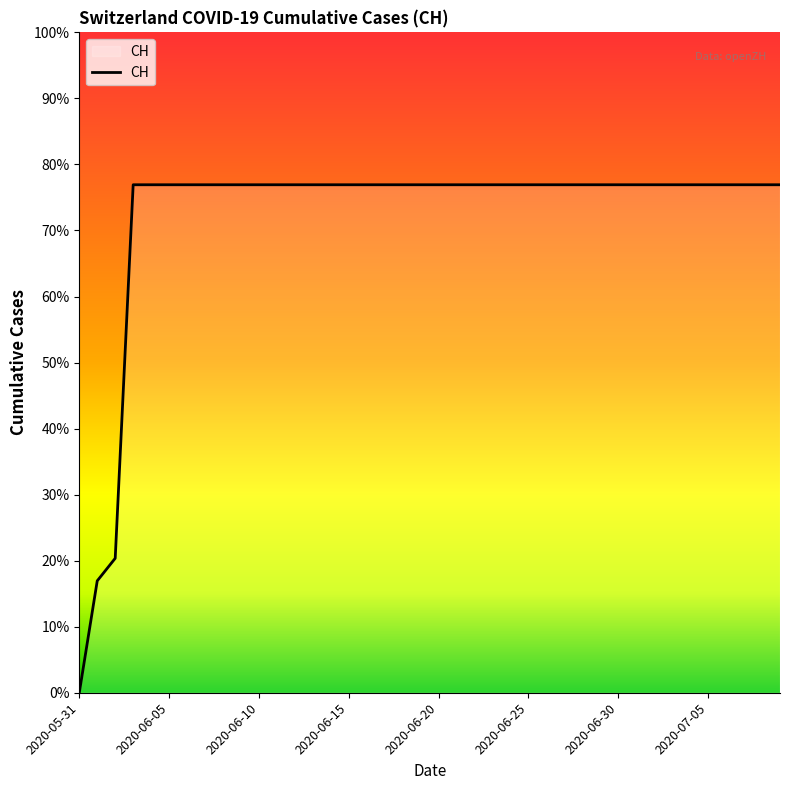

What is the label of the 26th point from the left?

2020-06-25